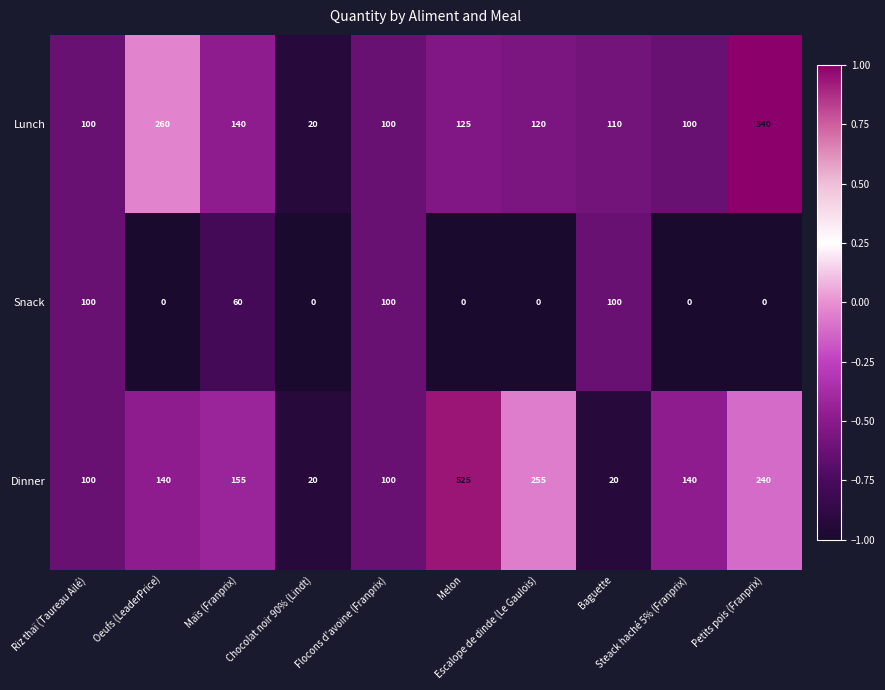

What is the average value of the Snack series?

36